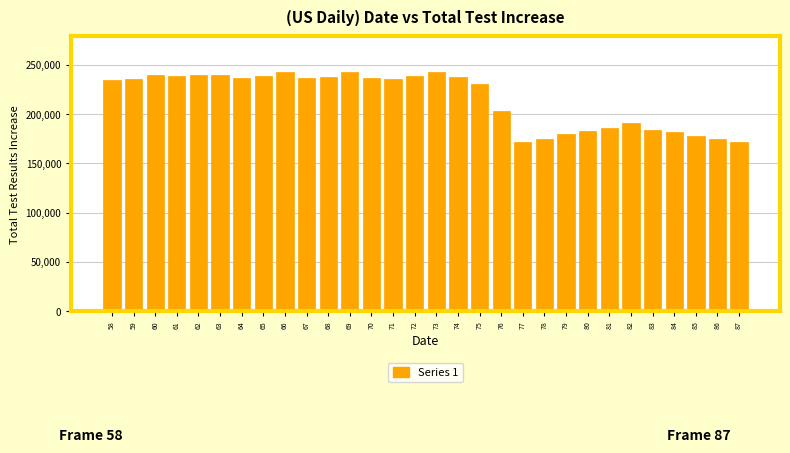

What is the minimum value shown in the chart?

171500